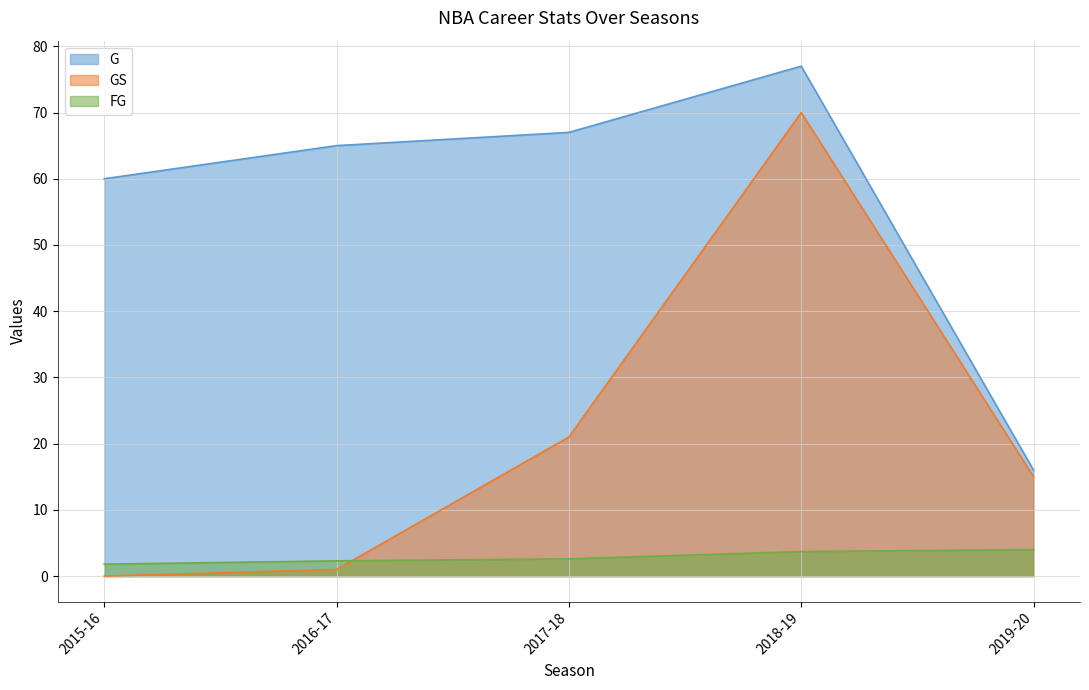

Reading left to right, list all the values displayed in this chart.

G: 60.0	65.0	67.0	77.0	16.0
GS: 0.0	1.0	21.0	70.0	15.0
FG: 1.8	2.3	2.6	3.7	4.0